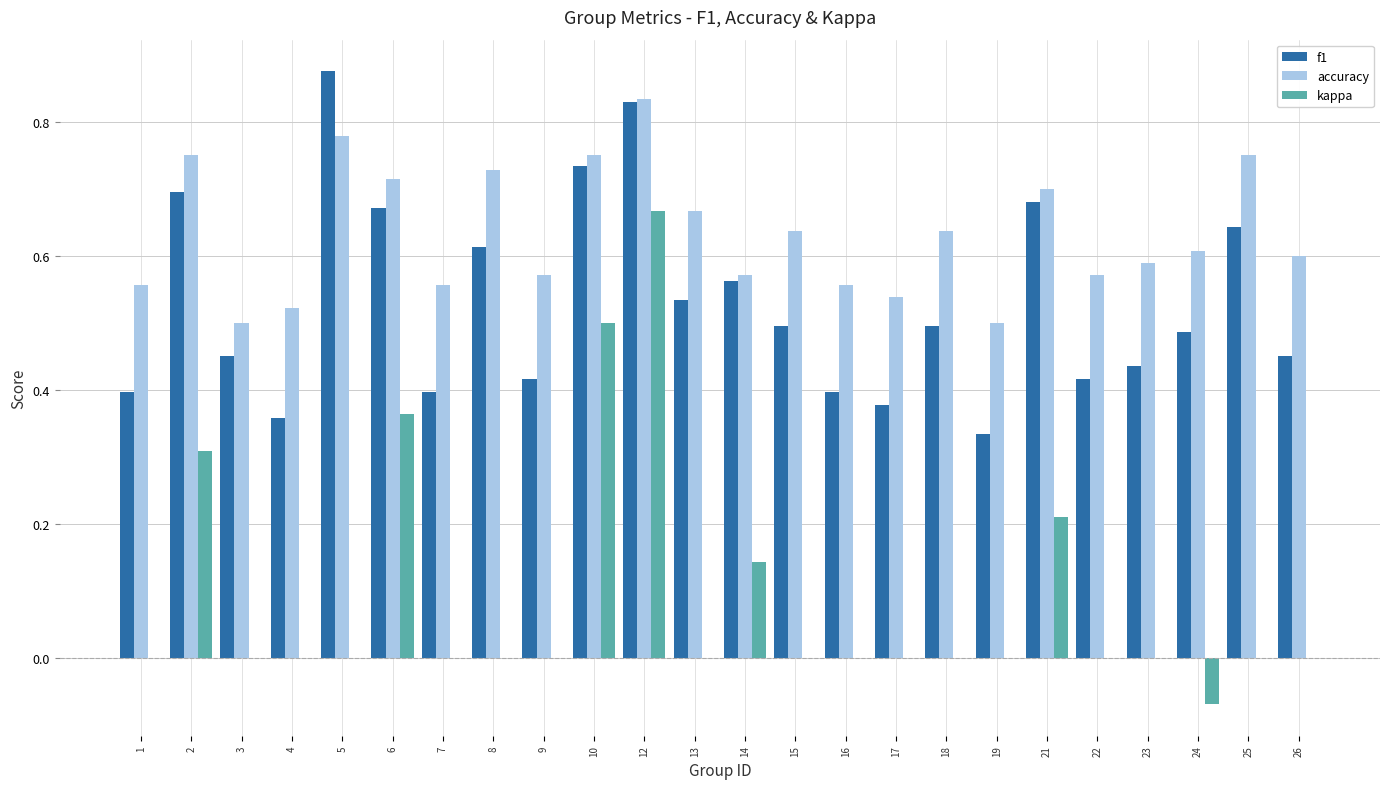

What is the sum of all kappa values?

2.1